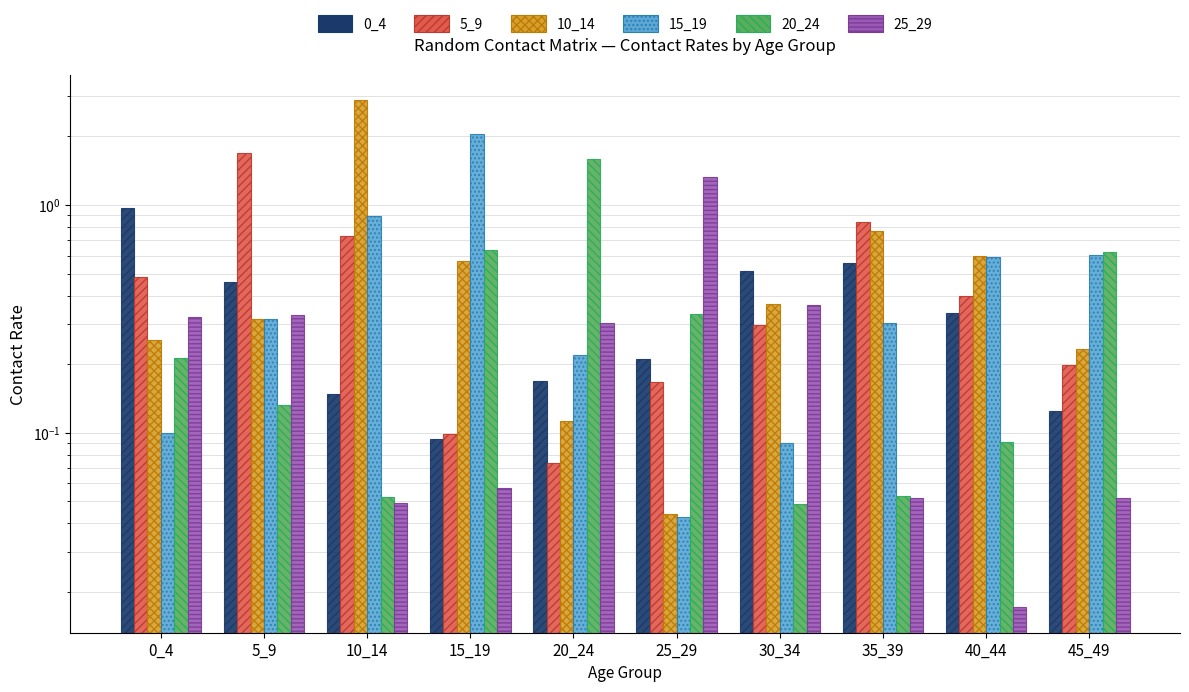

What is the difference between the maximum and minimum values in the 0_4 series?

0.9